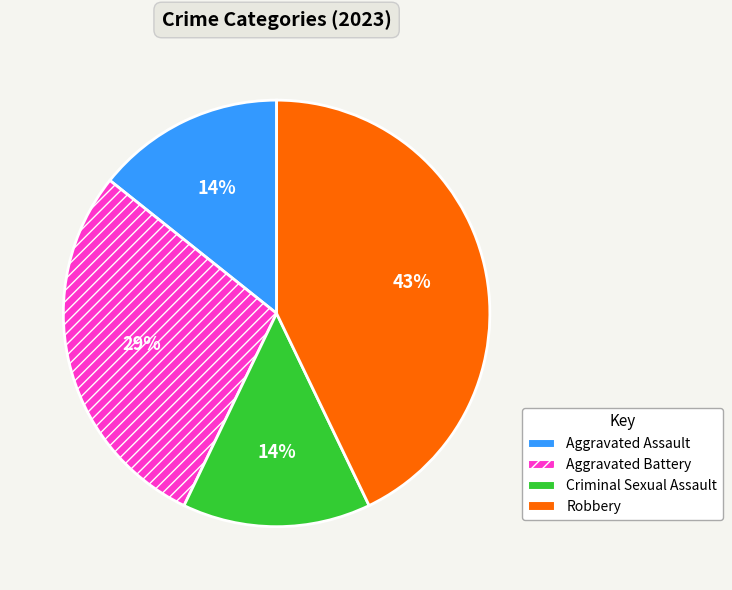

Is the sum of Aggravated Battery and Aggravated Assault greater than half?

No